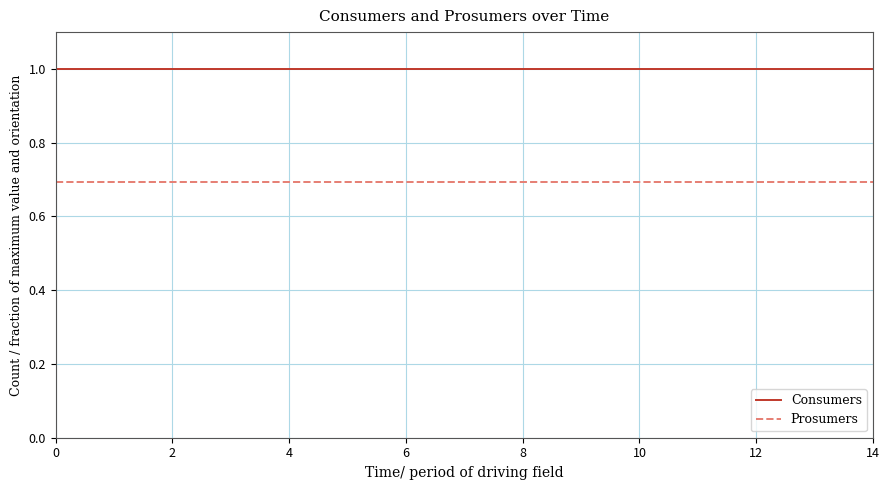

Rank the series by their average value, from highest to lowest.

Consumers, Prosumers